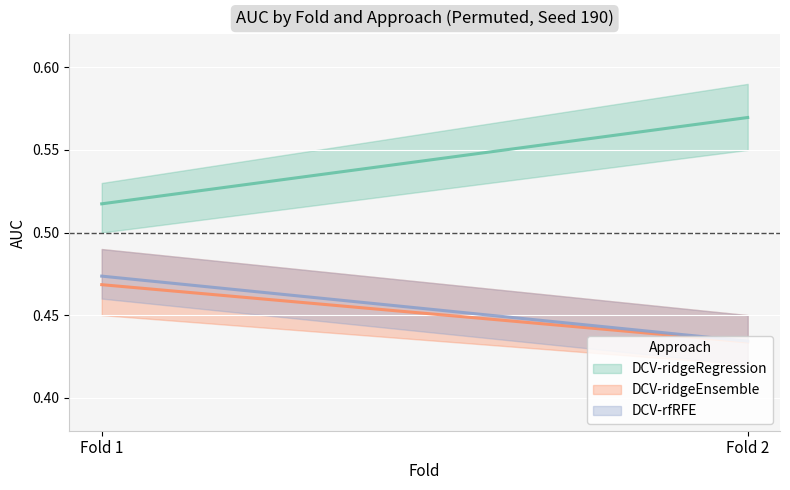

Where is DCV-ridgeRegression nearest to the value 0?

Fold 1